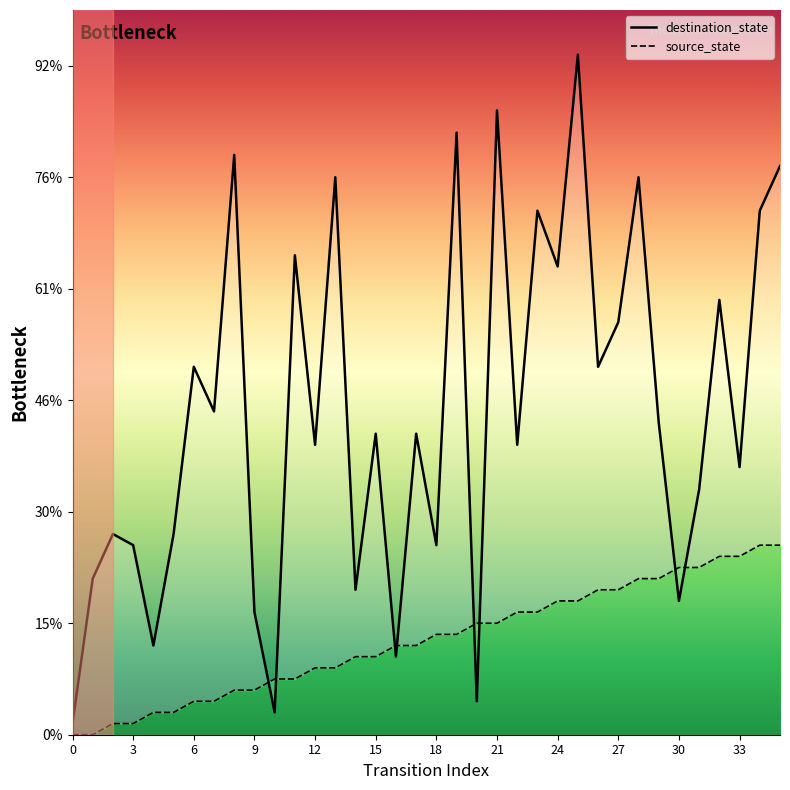

How many lines are shown in the chart?

2